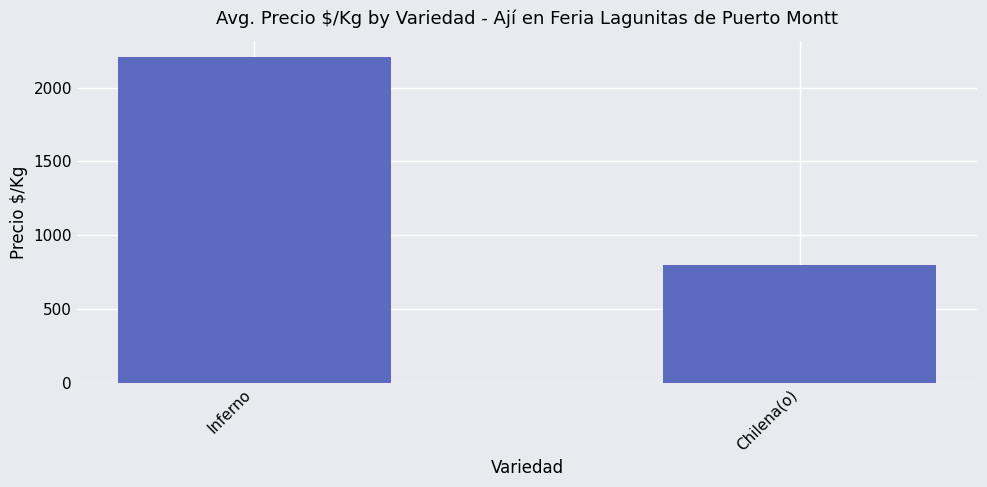

Which label corresponds to the largest value in the chart?

Inferno